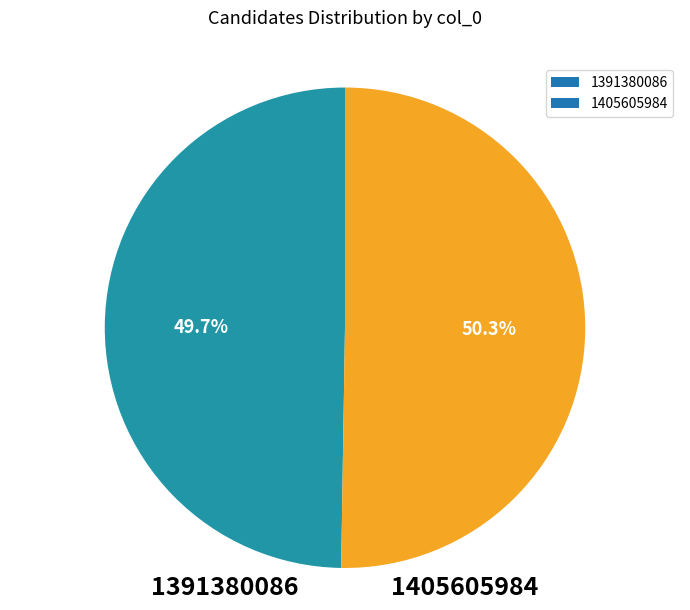

To the nearest percent, what is the average slice percentage?

50%